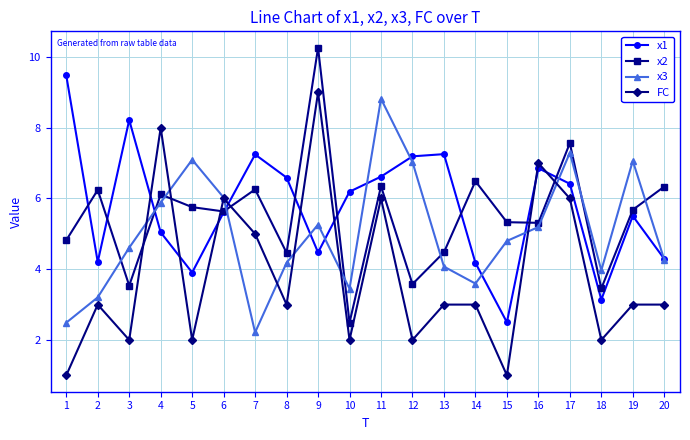

Is it true that x1 equals 6.9 at 16?

True